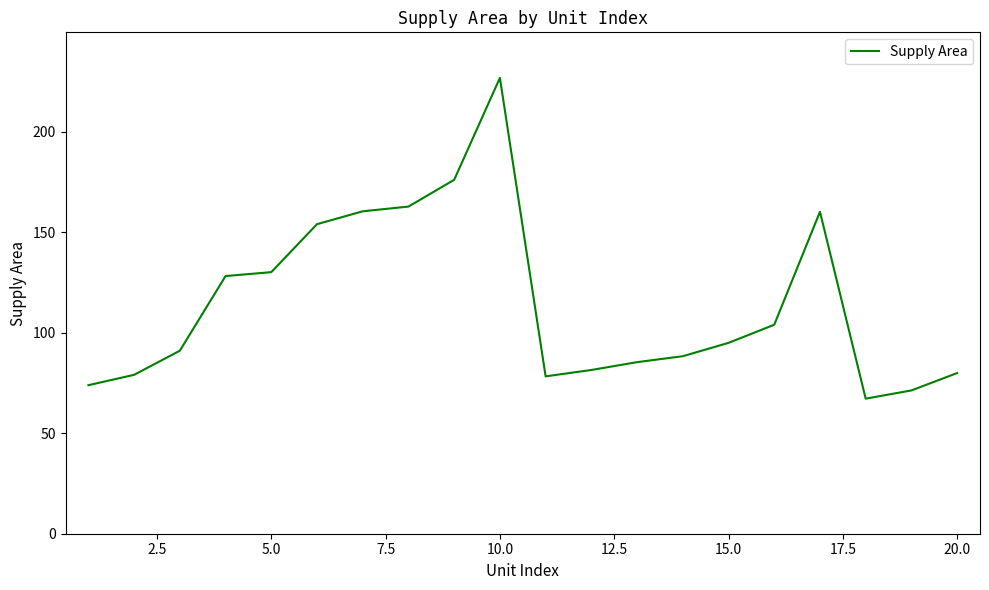

What is the smallest value displayed?

67.2